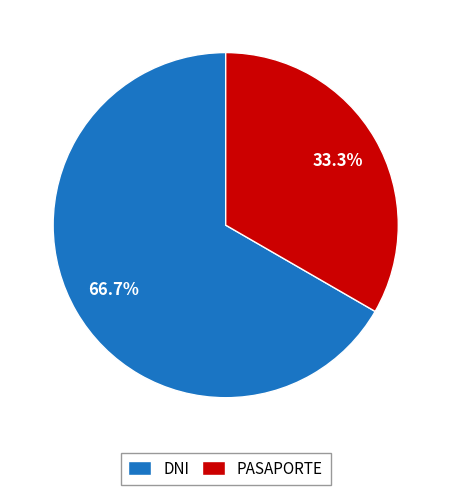

Is it true that PASAPORTE is 24% of the pie?

False